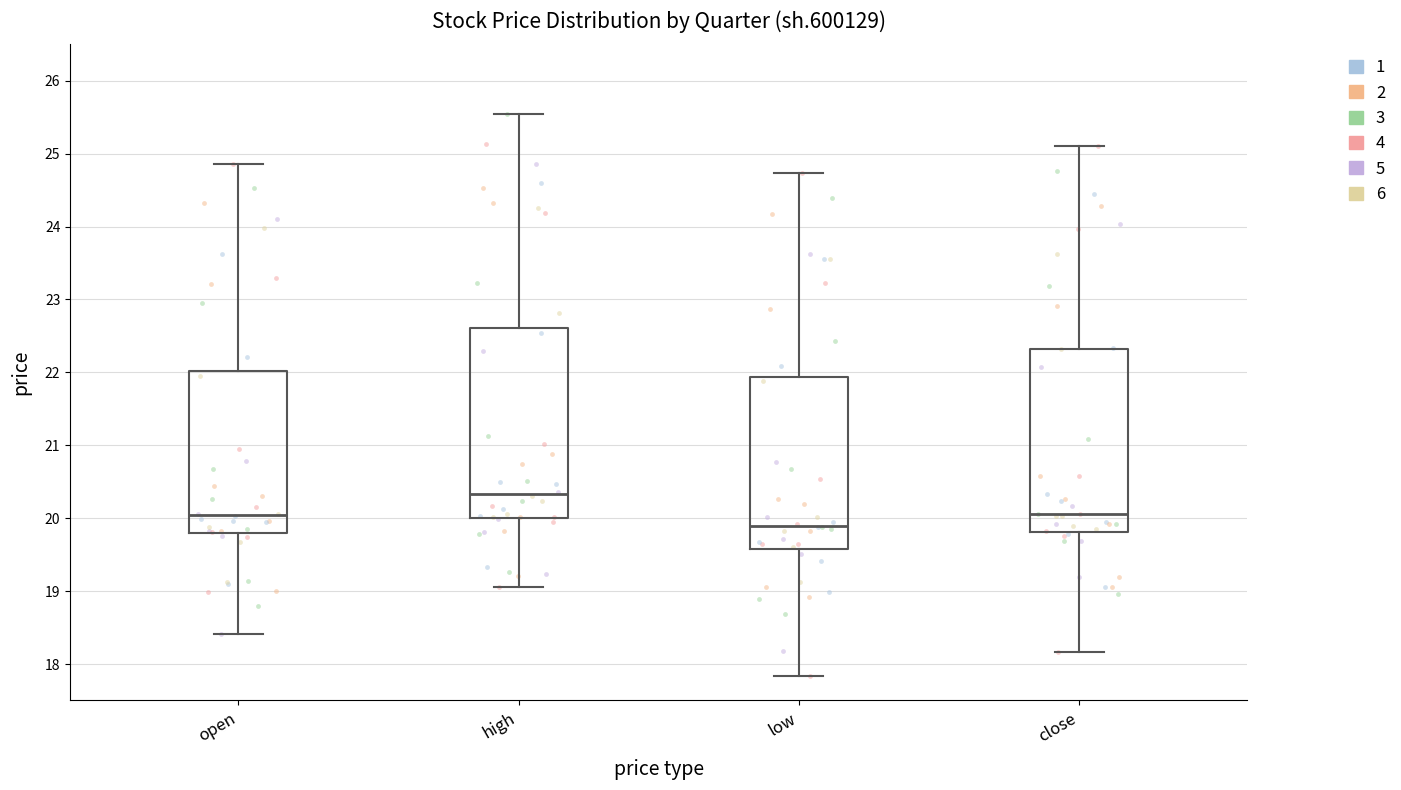

Comparing the boxes themselves (not the whiskers), which one is the tallest?

high